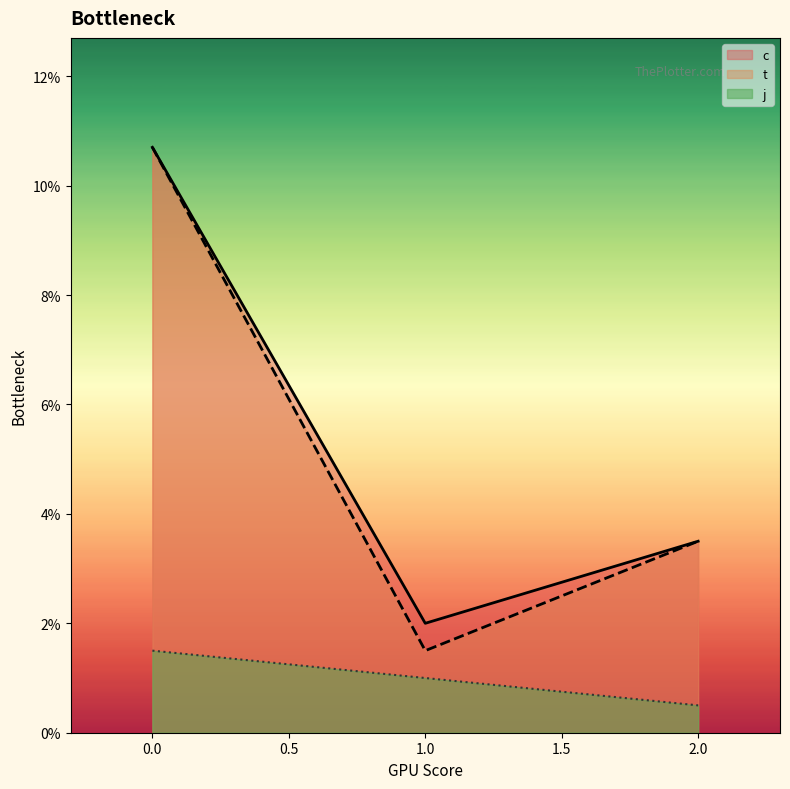

What are all the series names shown in the legend?

c, t, j